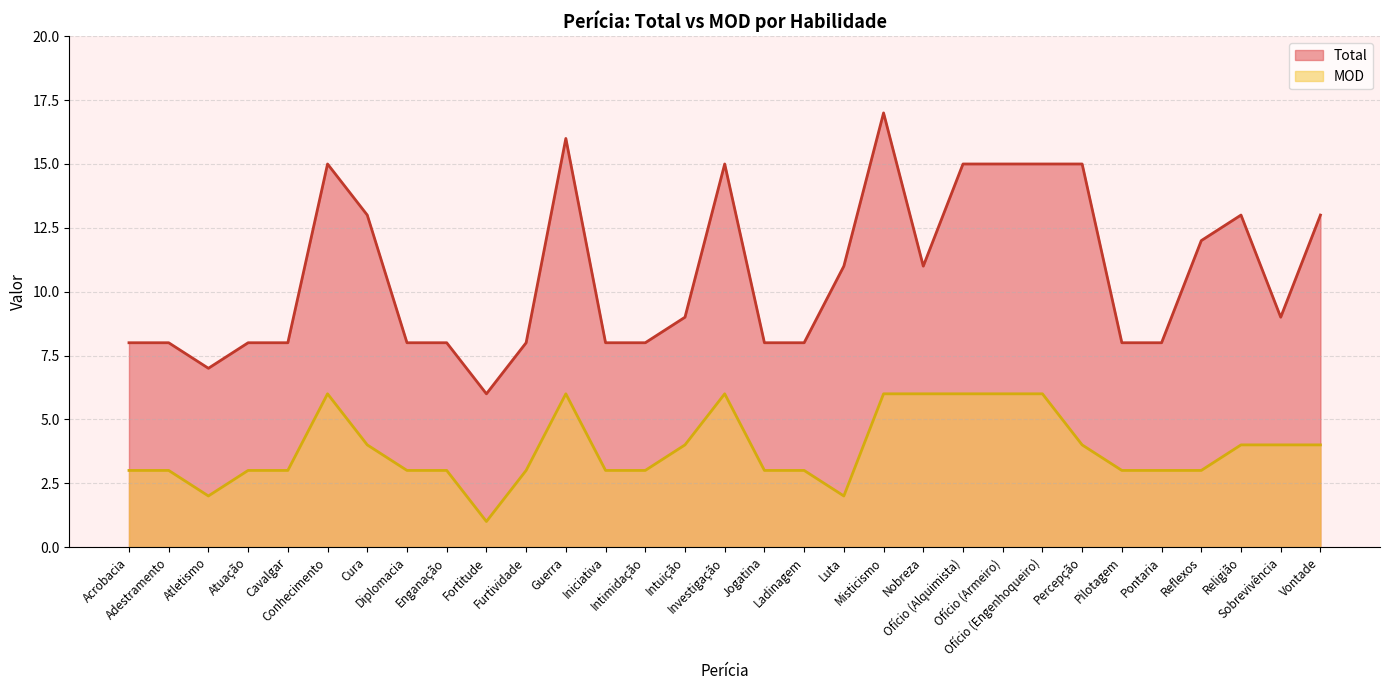

Is the value of MOD at Adestramento greater than the value of Total at Atletismo?

No